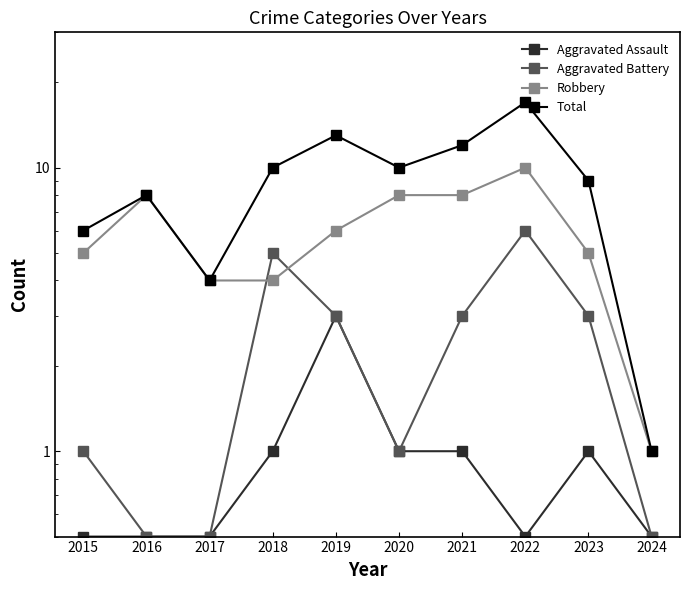

Between 2018 and 2020, which series saw the biggest shift?

Aggravated Battery